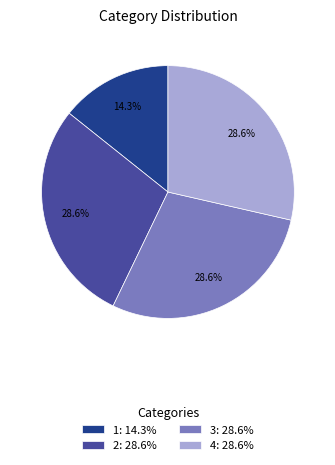

What is the smallest slice in the pie chart?

1: 14.3%